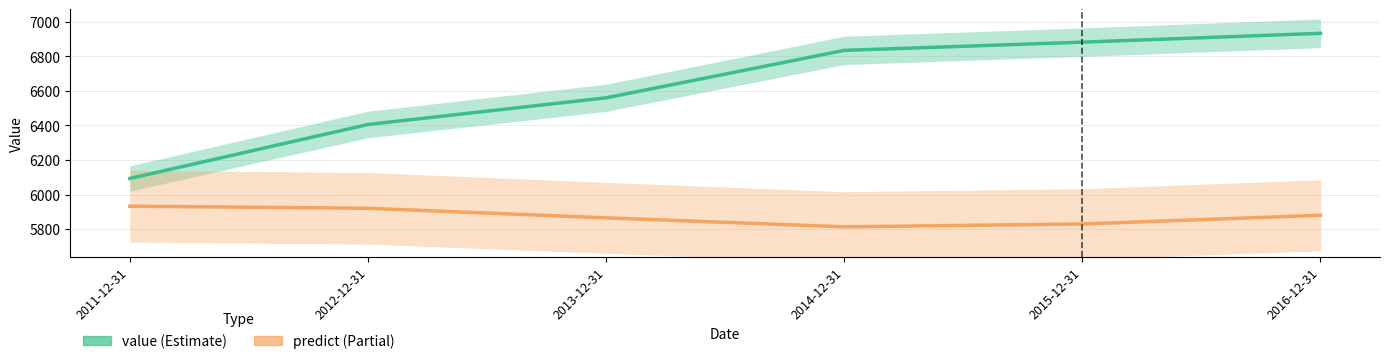

True or false: value and predict cross at least once.

False